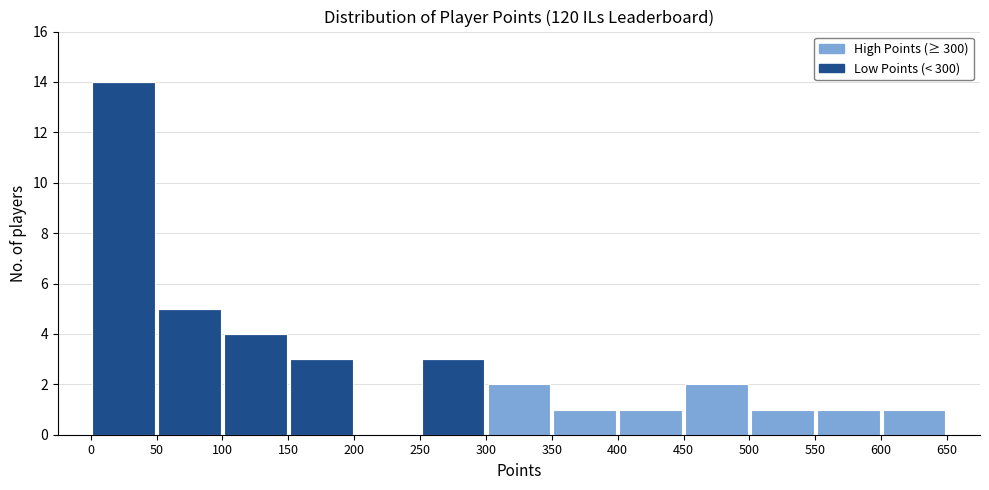

Reading left to right, list every stacked bar in this chart as the range it spans on the x-axis followed by its total height. The values are not printed on the chart, so give them approximately, as read against the axis.

0 to 50: 14
50 to 100: 5
100 to 150: 4
150 to 200: 3
200 to 250: 0
250 to 300: 3
300 to 350: 2
350 to 400: 1
400 to 450: 1
450 to 500: 2
500 to 550: 1
550 to 600: 1
600 to 650: 1